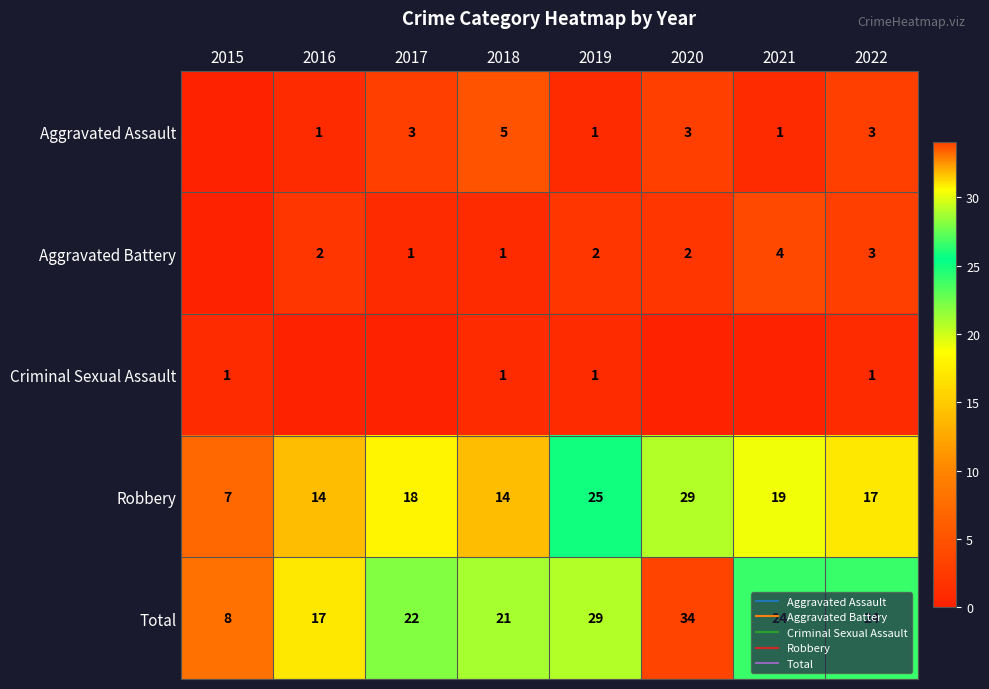

List the series in order of their peak value, highest first.

Total, Robbery, Aggravated Assault, Aggravated Battery, Criminal Sexual Assault